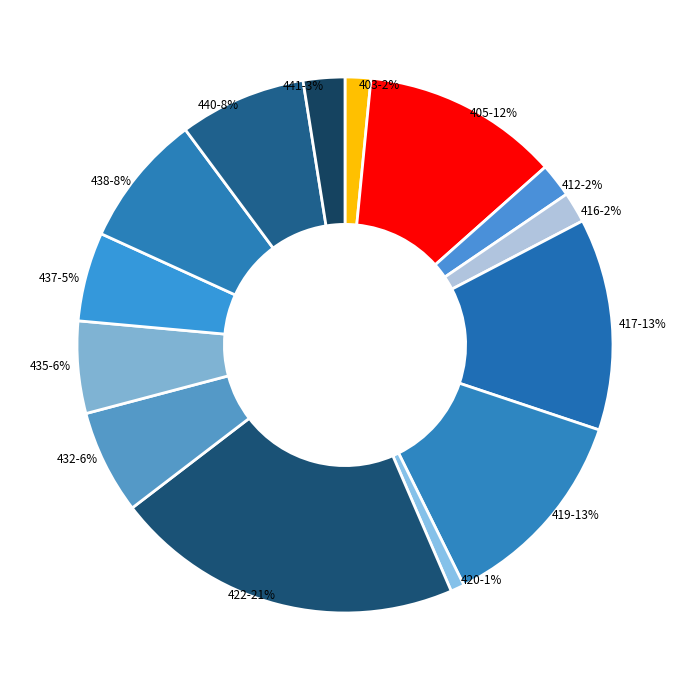

Is it true that 422 is 21% of the pie?

True